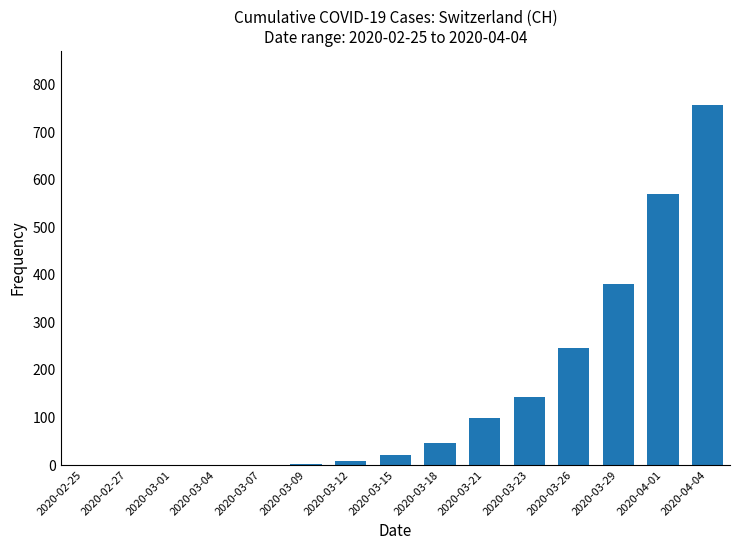

The value at 2020-03-23 is 144. True or false?

True